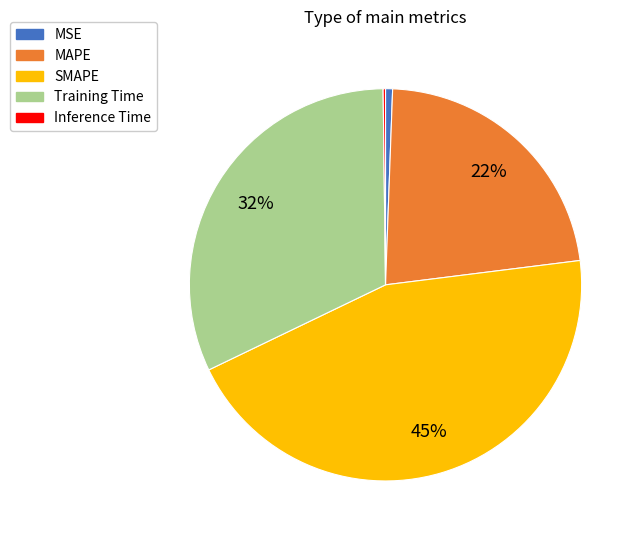

Is it true that MAPE is 22% of the pie?

True